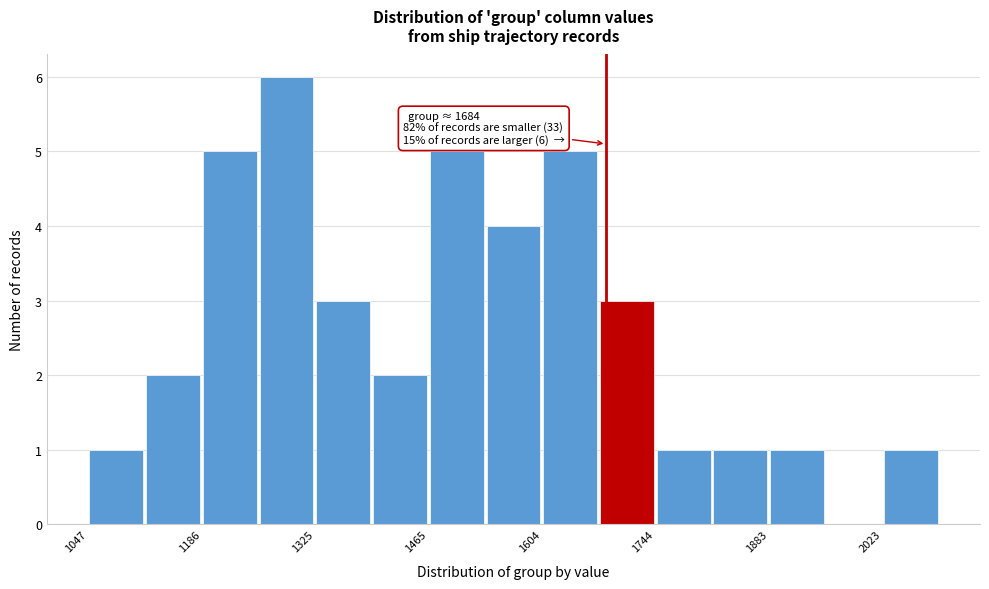

Around what value on the x-axis is the tallest bar? Give the approximate position of its centre, as read against the axis.

1300